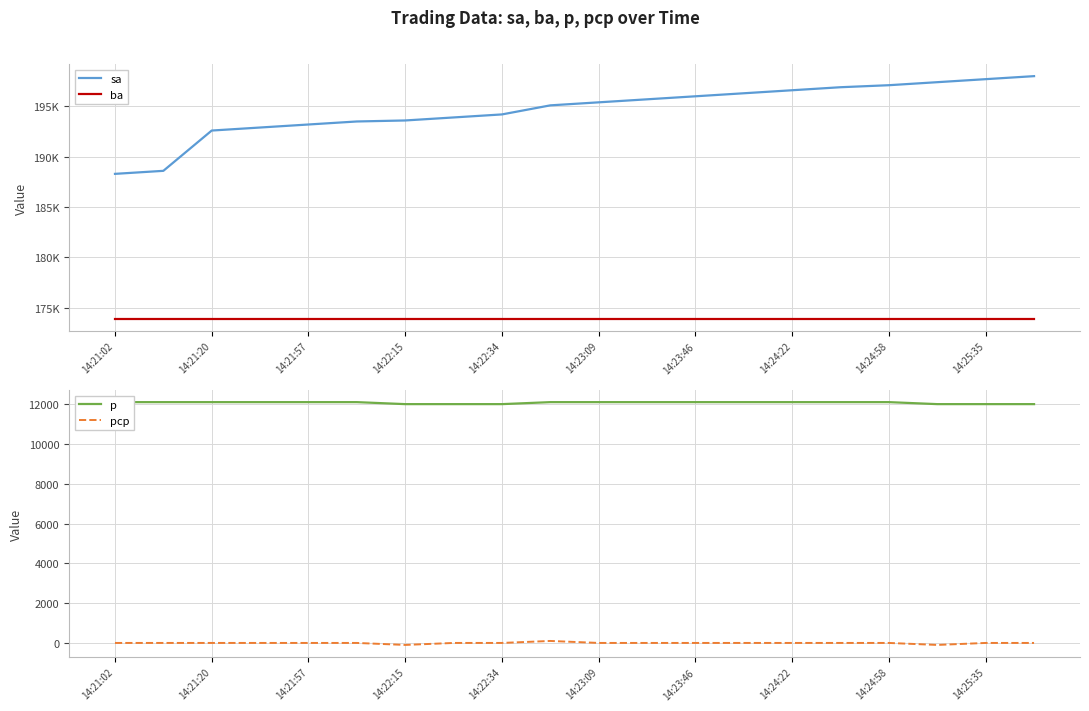

What are all the series names shown in the legend?

sa, ba, p, pcp